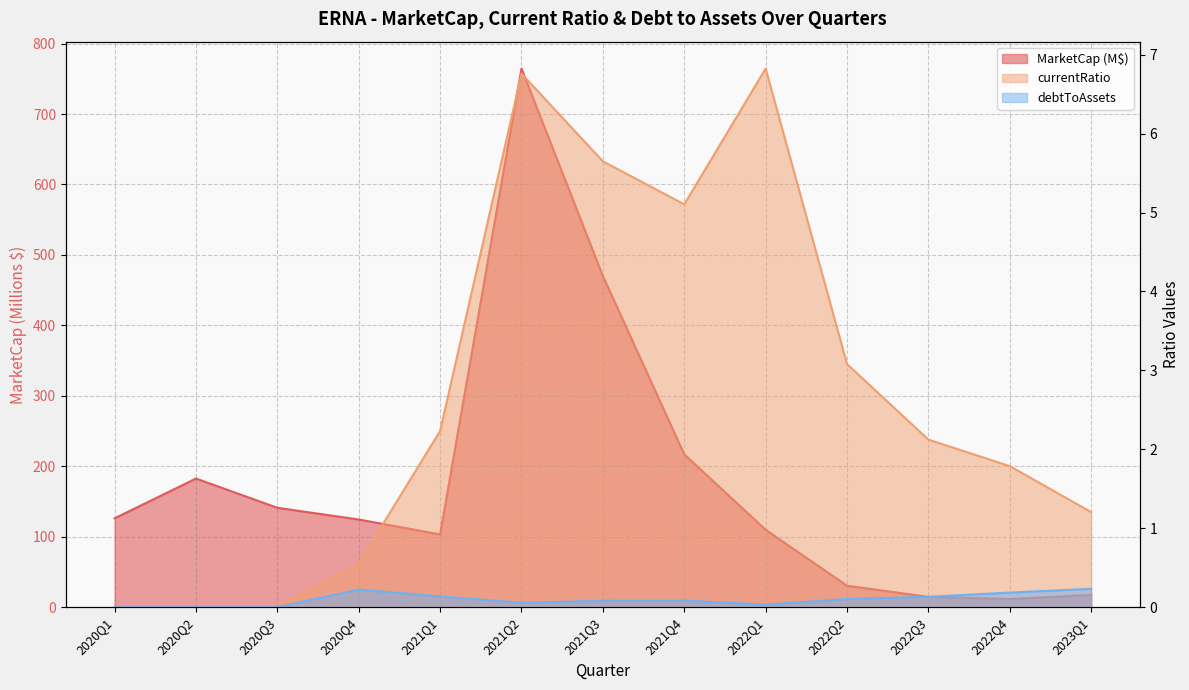

Where is the first local maximum for MarketCap?

2020Q2